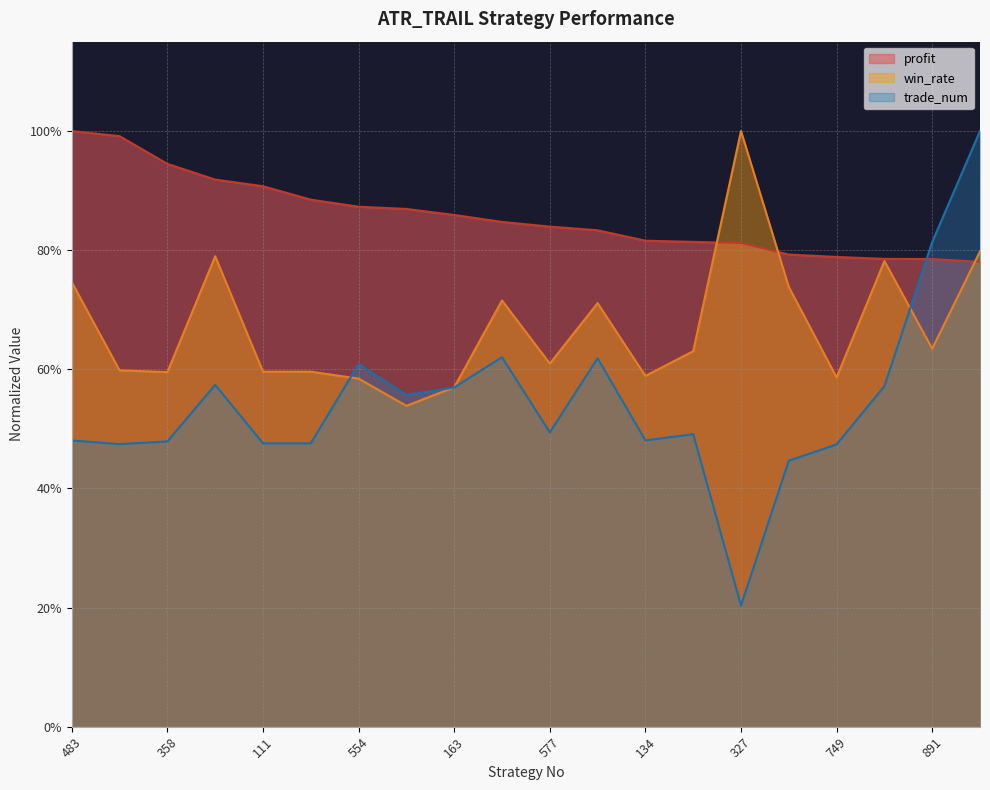

How many lines are shown in the chart?

3